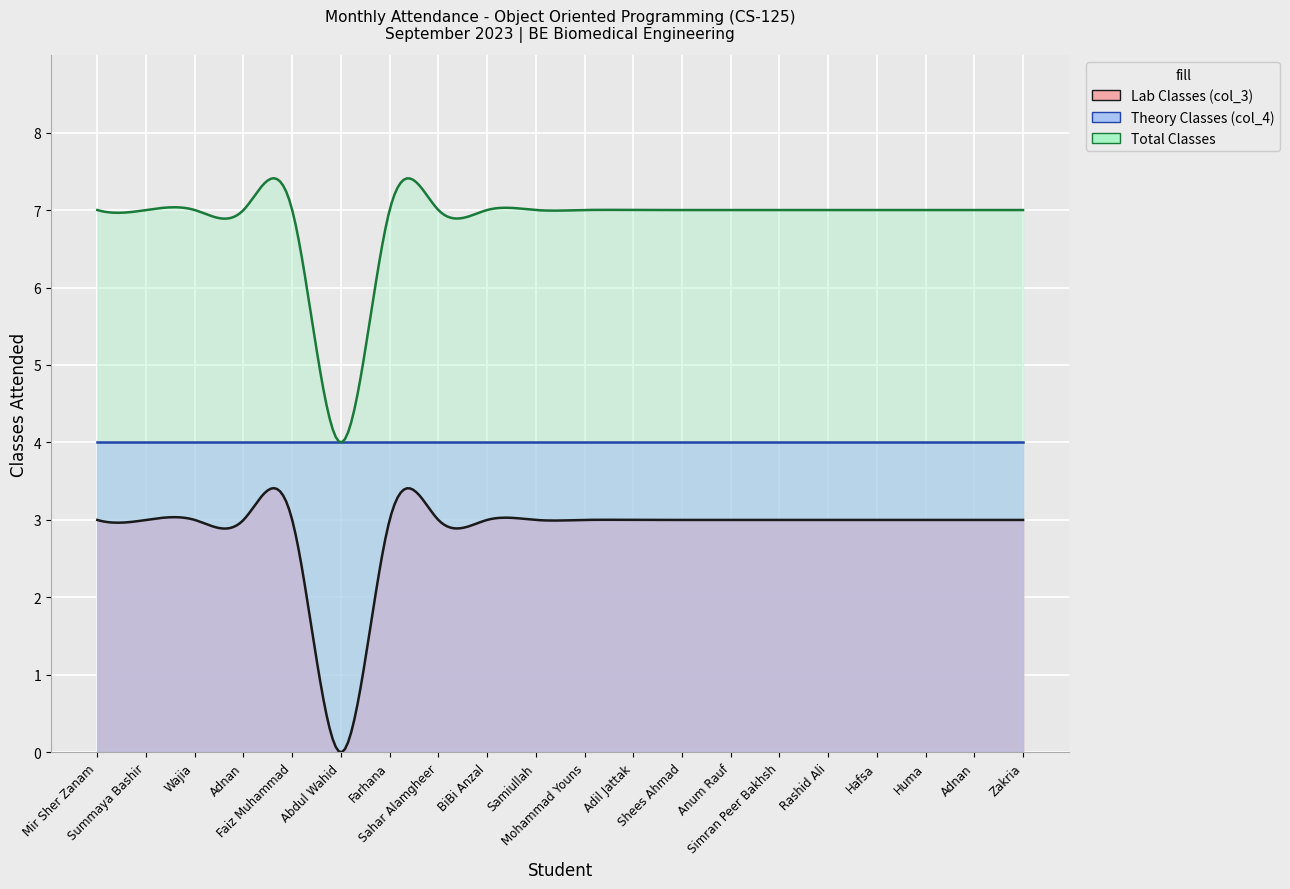

At Mohammad Youns, list the series in order from smallest to largest.

Lab Classes (col_3), Theory Classes (col_4), Total Classes